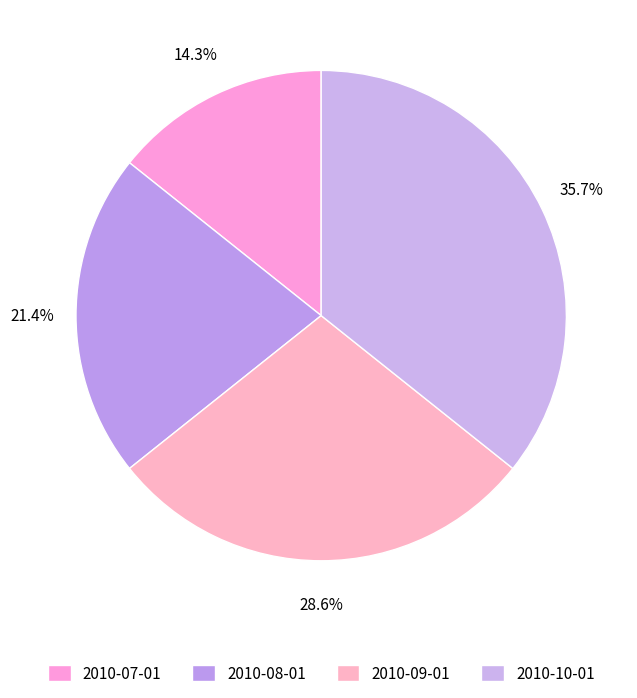

To the nearest percent, what portion does 2010-09-01 represent?

29%